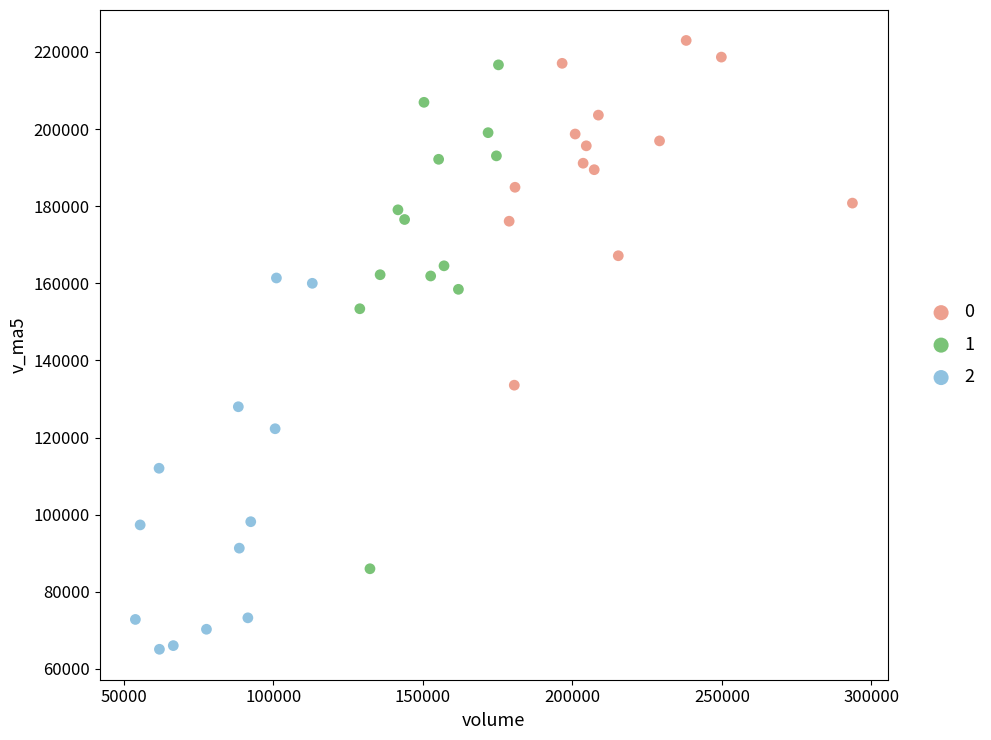

Which series has the largest Y range (max minus min)?

1